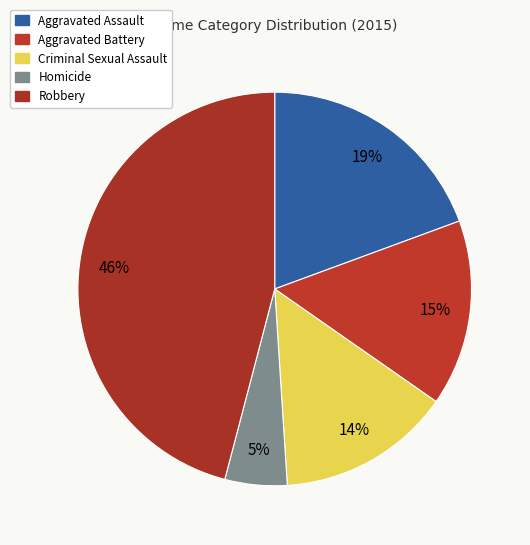

Is there a majority slice in this chart?

No